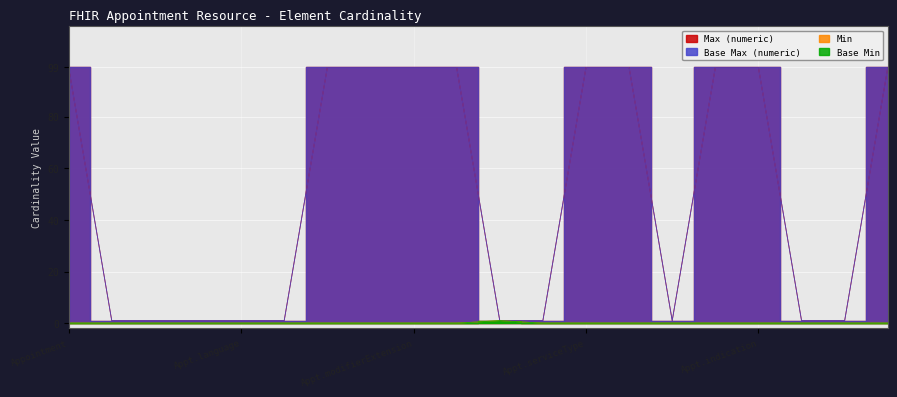

Reading right to left, what are all the values shown in this chart?

Min: 0	0	0	0	0	0	0	0	0	1	0	0	0	0	0	0	0	0	0	0
Base Min: 0	0	0	0	0	0	0	0	0	1	0	0	0	0	0	0	0	0	0	0
Max (numeric): 99	1	1	99	99	1	99	99	1	1	99	99	99	99	1	1	1	1	1	99
Base Max (numeric): 99	1	1	99	99	1	99	99	1	1	99	99	99	99	1	1	1	1	1	99